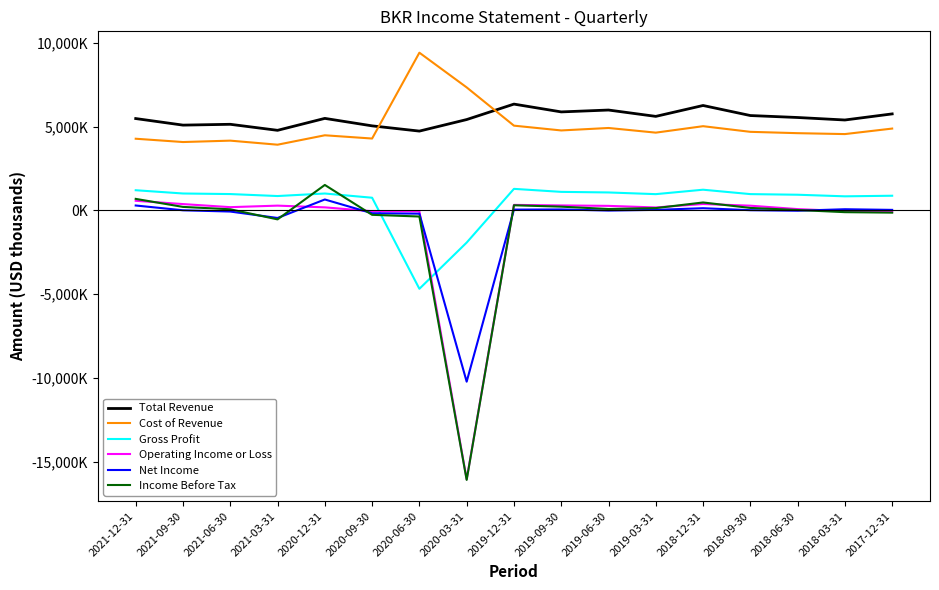

Which series has the widest spread of values?

Income Before Tax